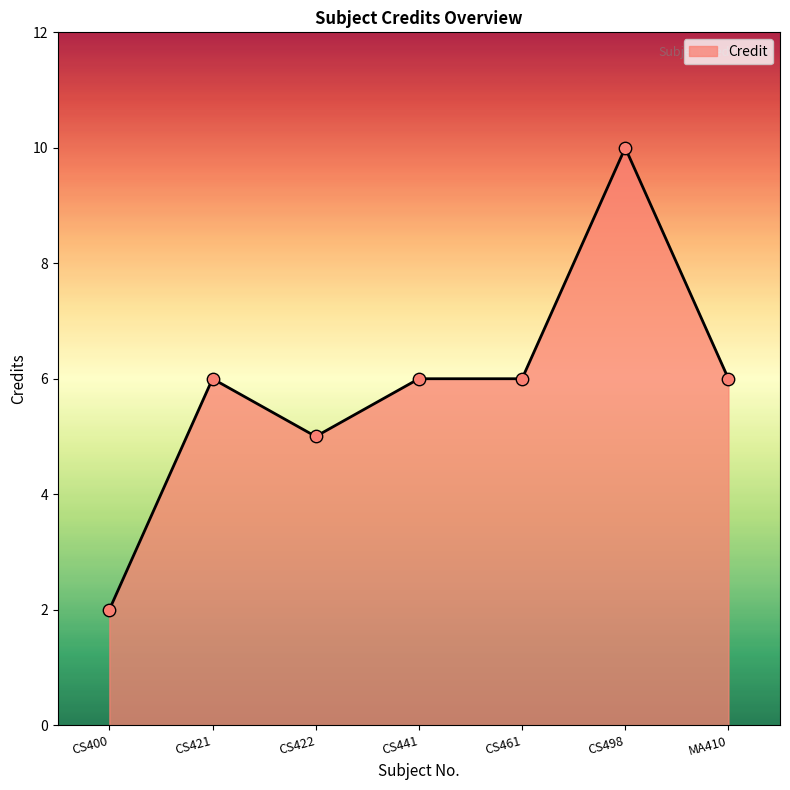

Which has a higher value, CS498 or CS421?

CS498